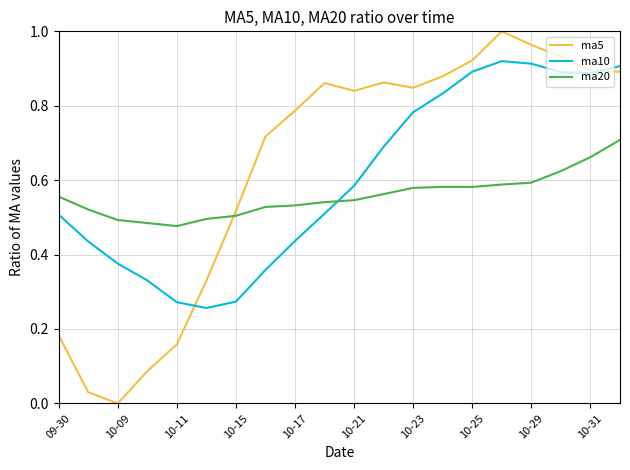

Which series has the largest range (max minus min)?

ma5